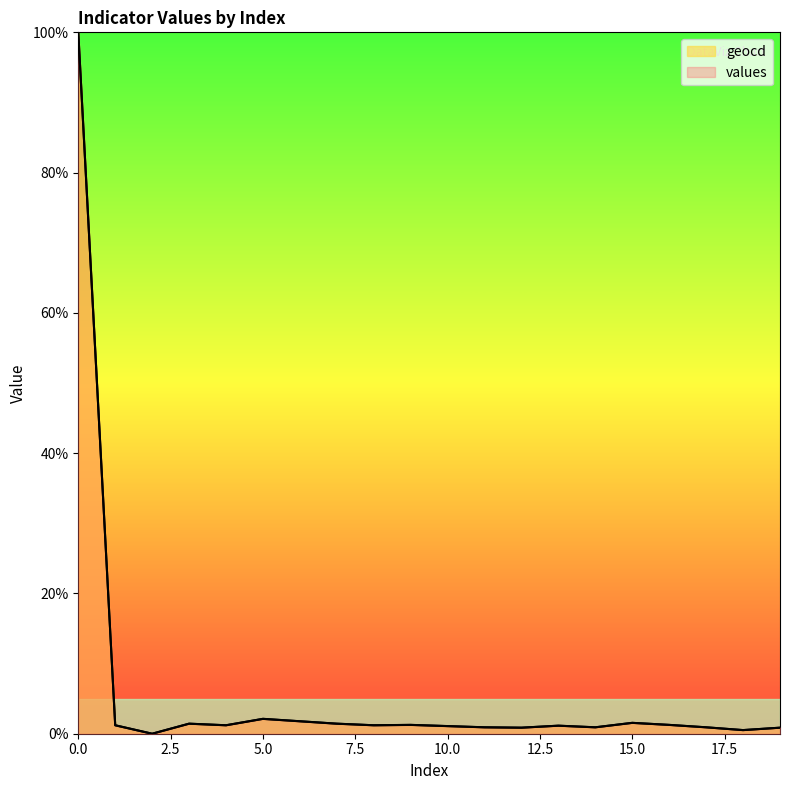

The value of geocd at 17 is 0.9. True or false?

True